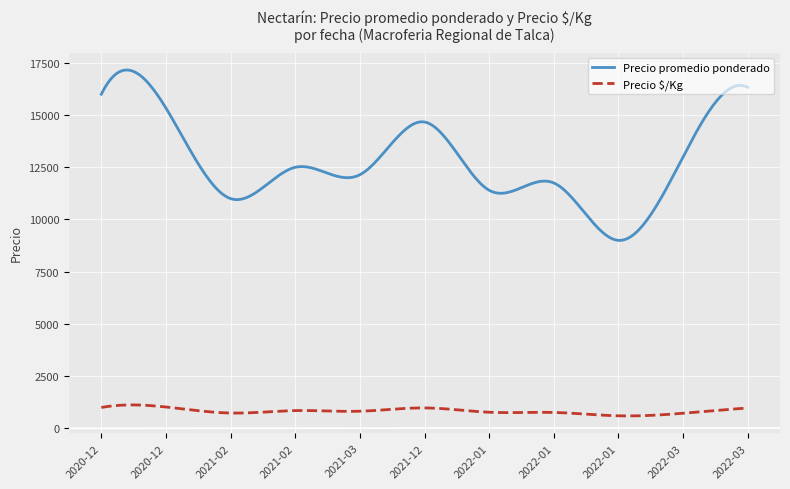

True or false: Precio $/Kg and Precio promedio ponderado intersect in this chart.

False